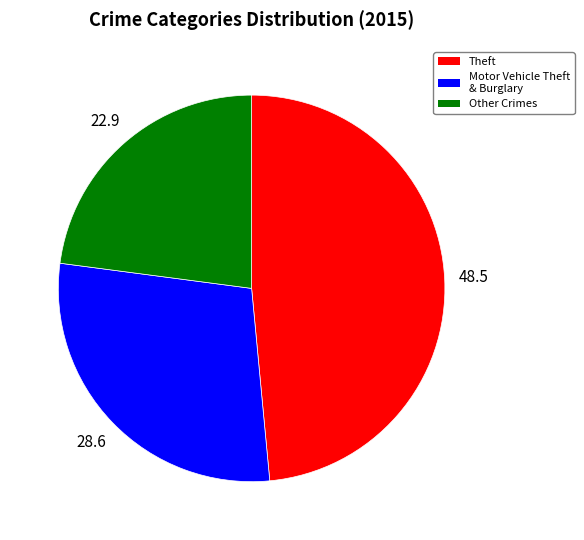

What is the smallest slice in the pie chart?

Other Crimes